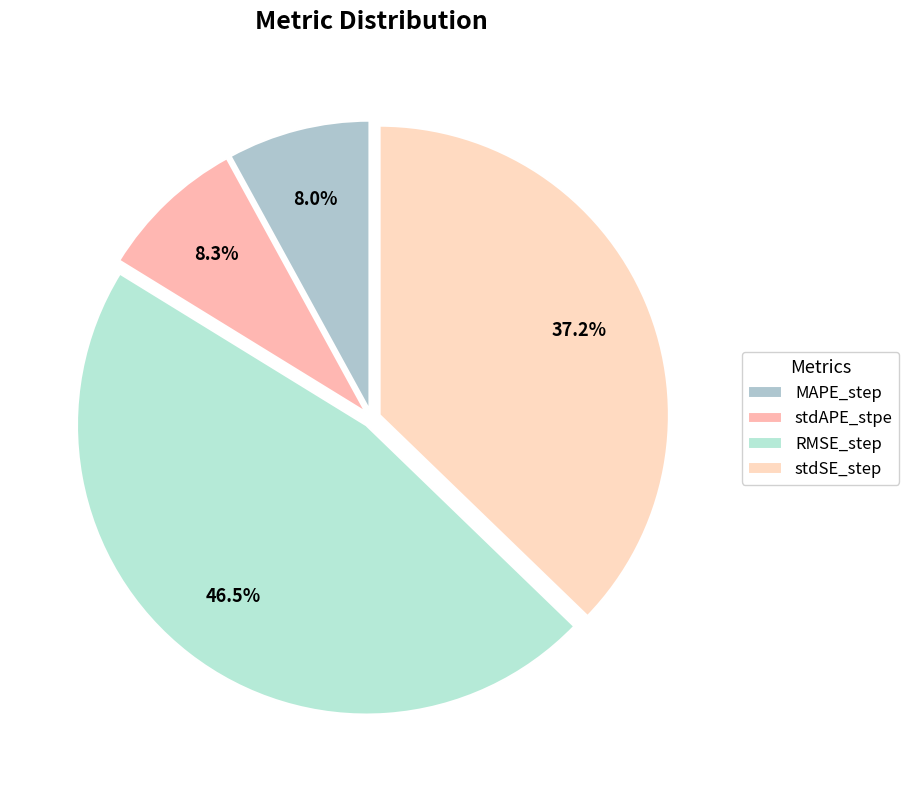

Combined, do stdSE_step and RMSE_step account for over 50%?

Yes